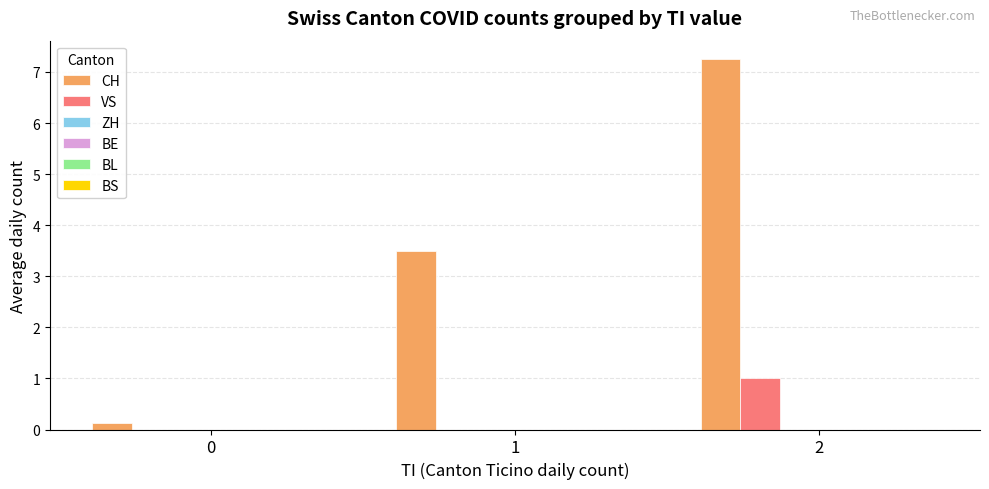

Which series has the largest total across all categories?

CH